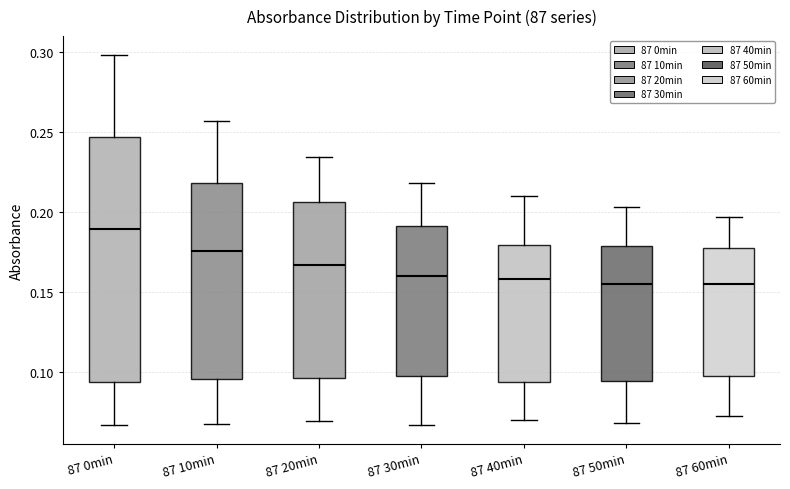

Which box's median line is the highest?

87 0min